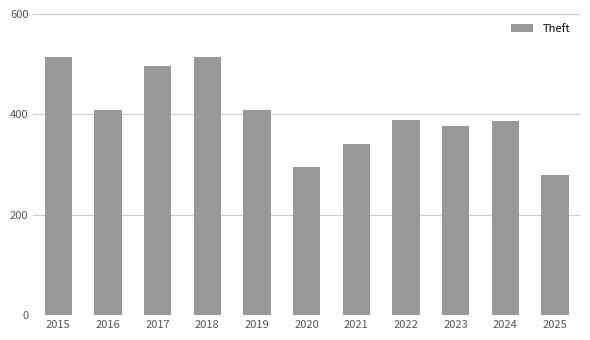

Does the chart contain stacked bars?

No